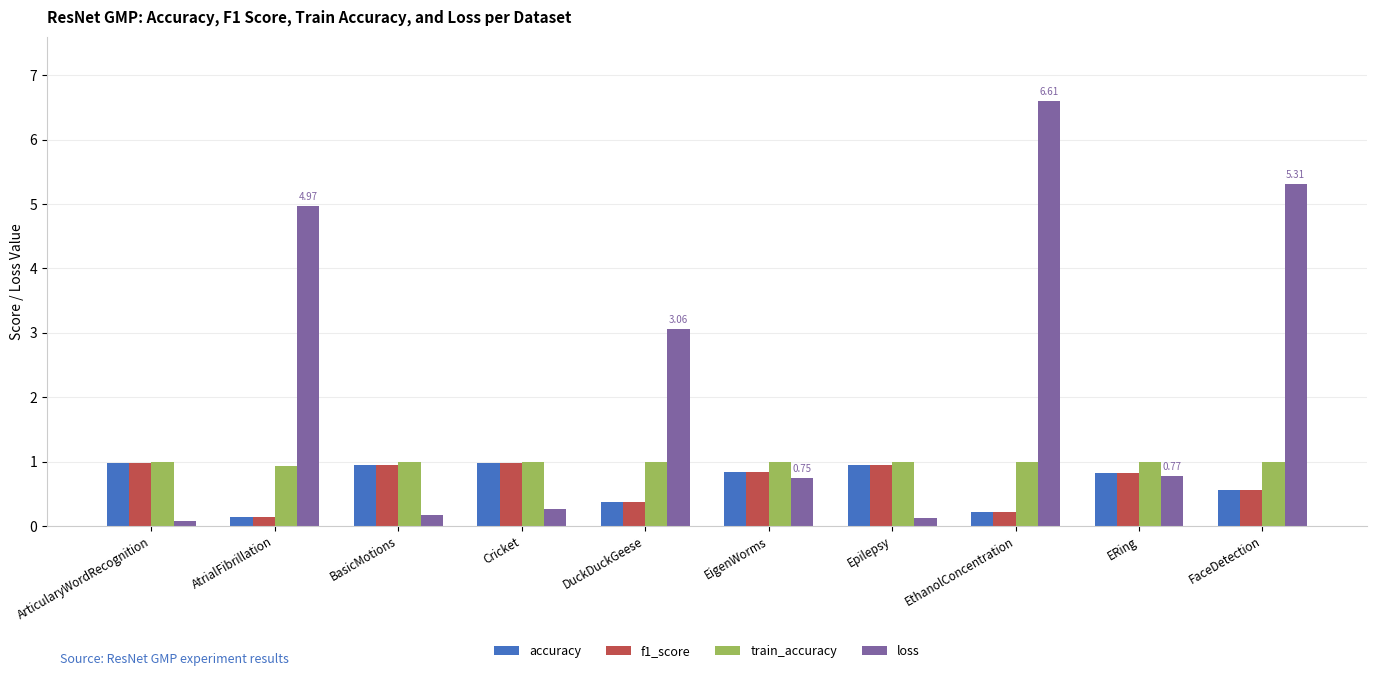

What is the label of the 8th bar from the left?

EthanolConcentration